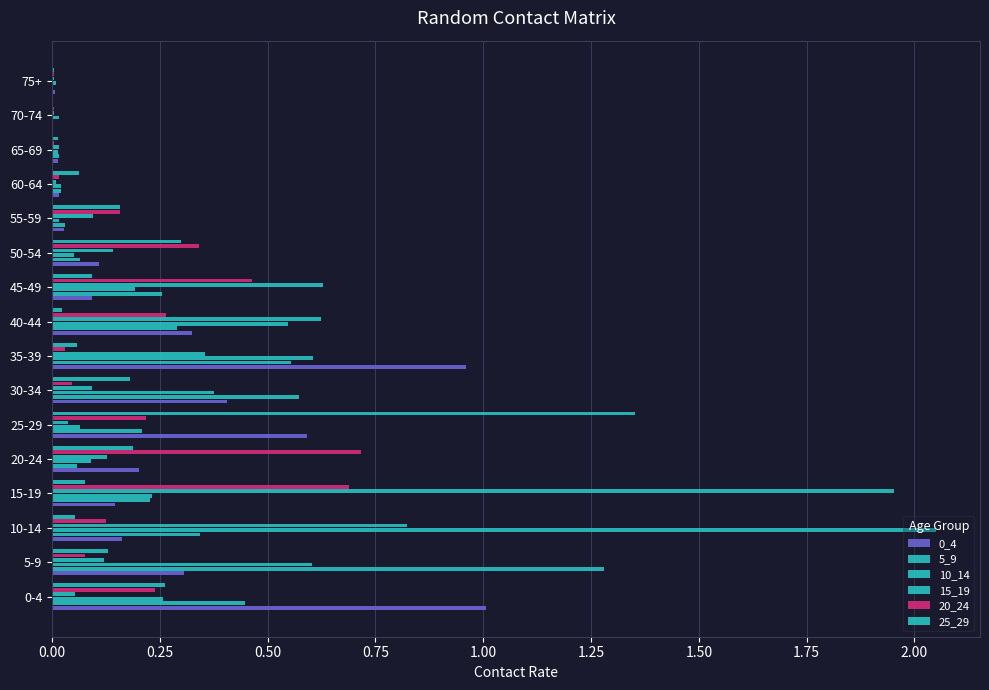

What is the value of the 0_4 bar at the 3rd from the left?

0.2